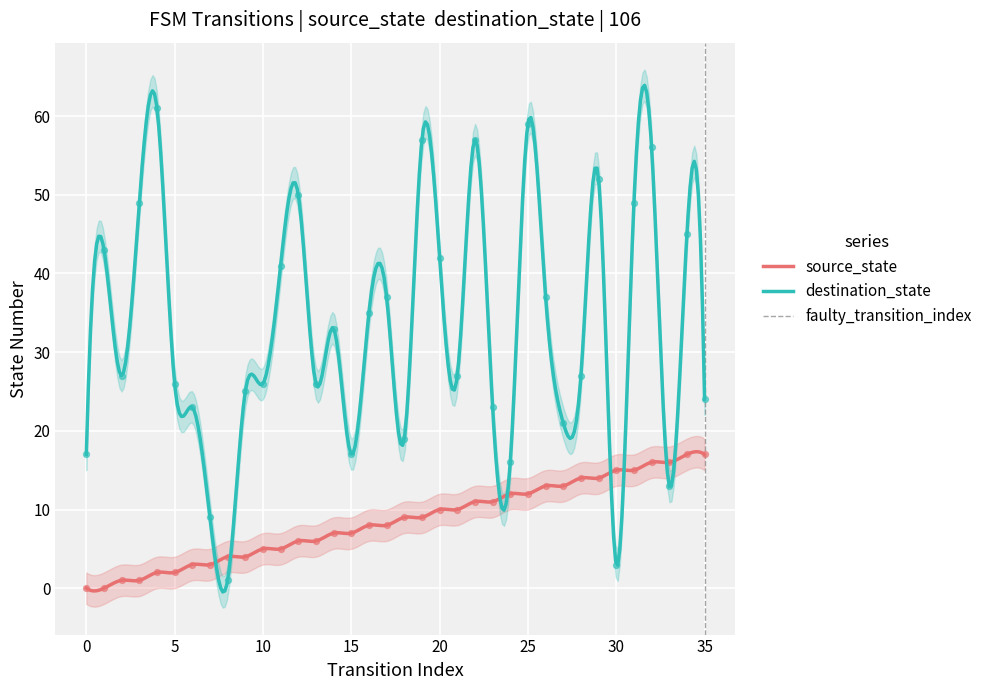

Which series contains the highest Y value?

destination_state